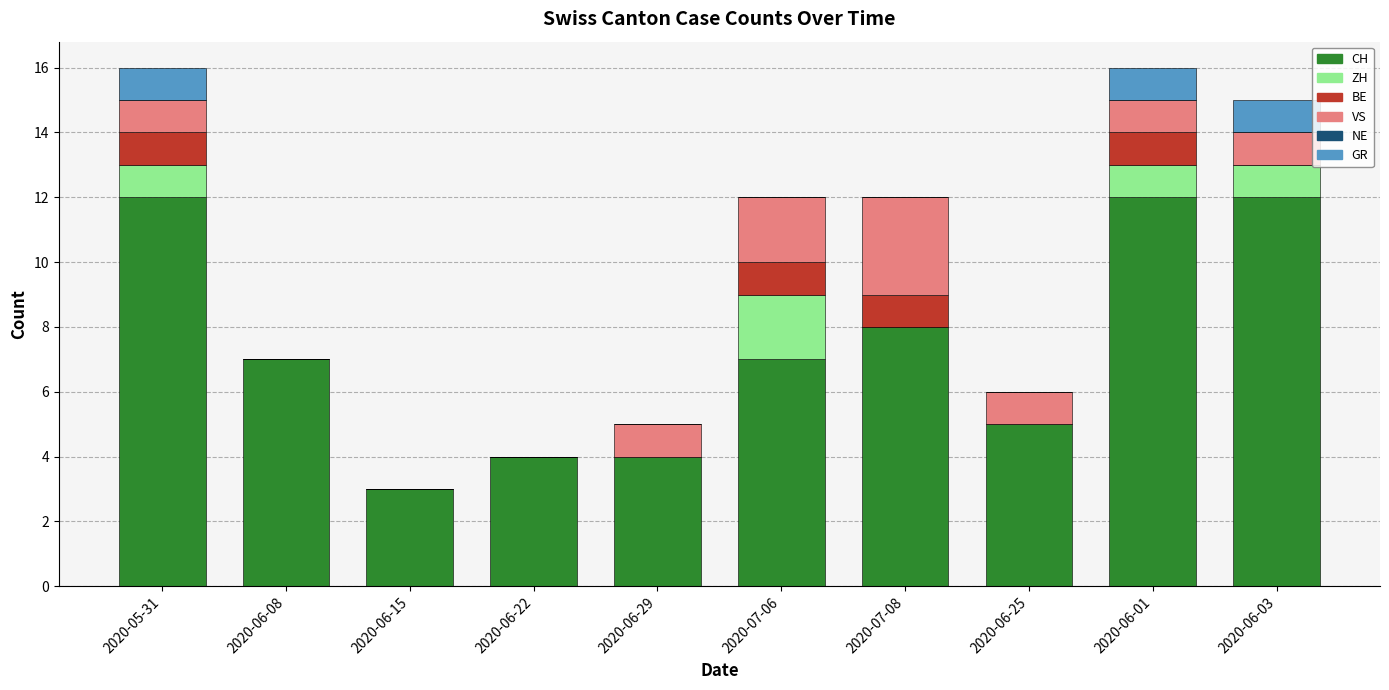

The CH series shows 2 at 2020-06-25. True or false?

False